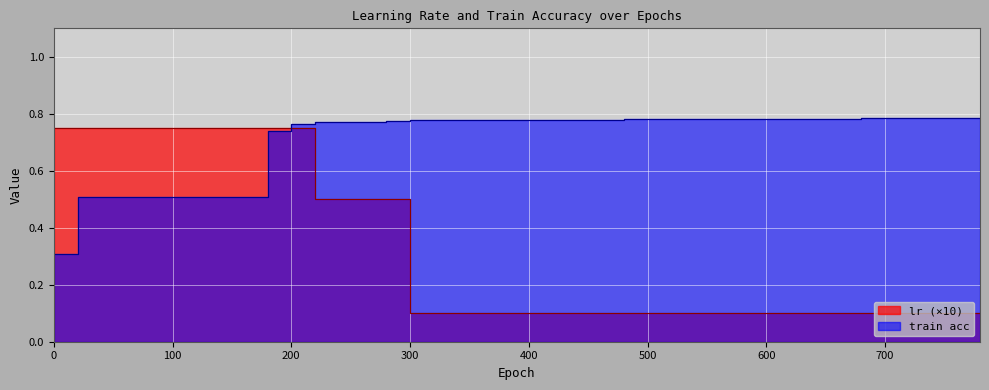

What is the maximum value shown in the chart?

0.8